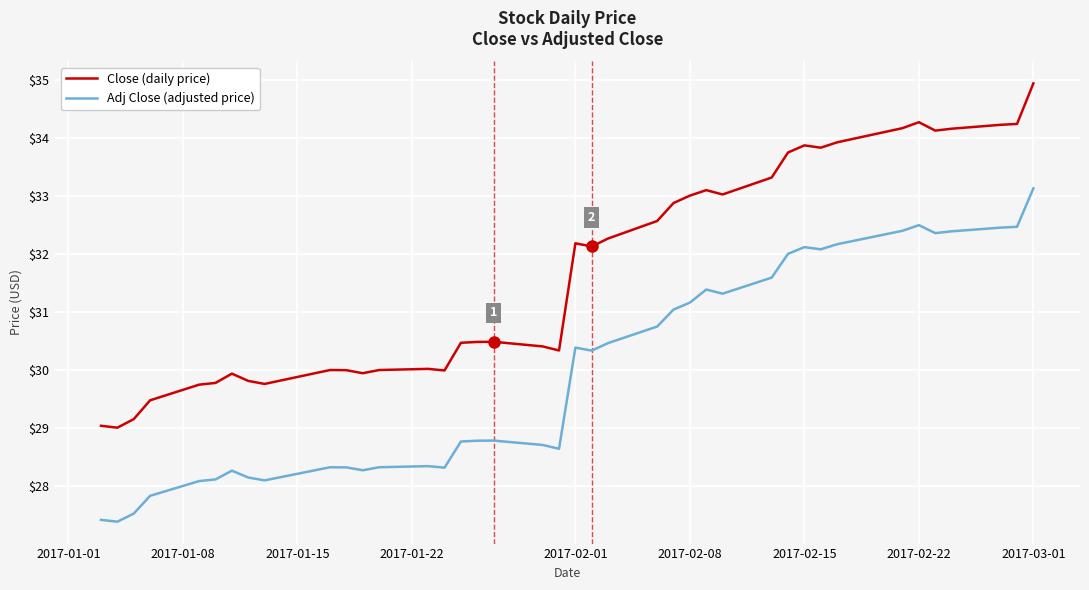

What is the minimum value shown in the chart?

27.4